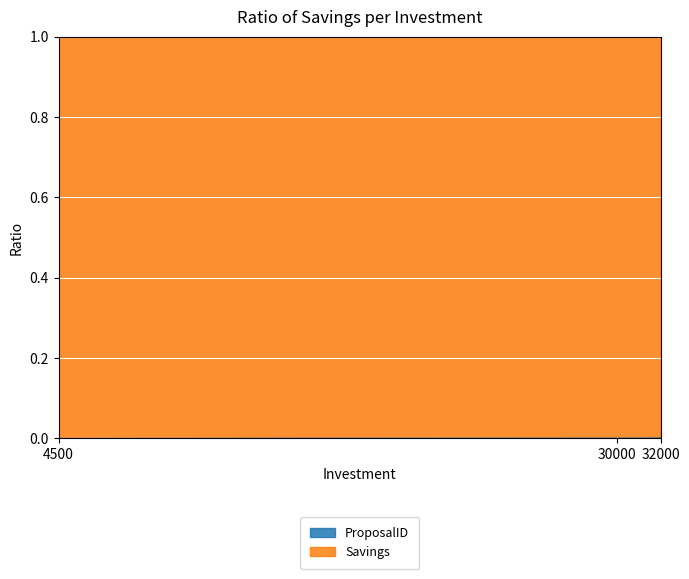

Is it true that the value at 4500 is 0.0?

True